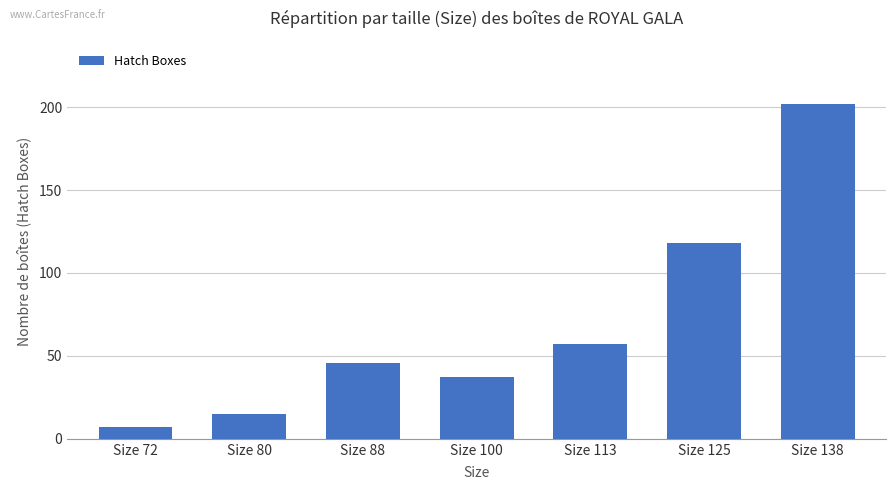

Between Size 138 and Size 88, which is larger?

Size 138